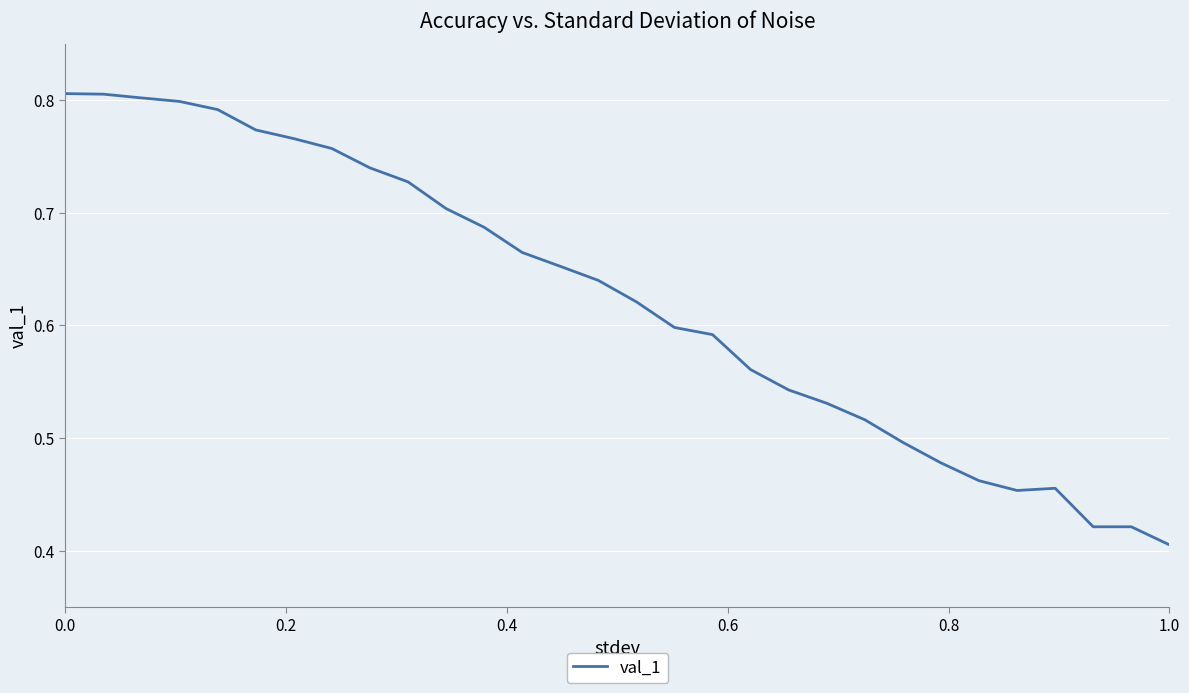

Is this an area chart (filled region under the line)?

No